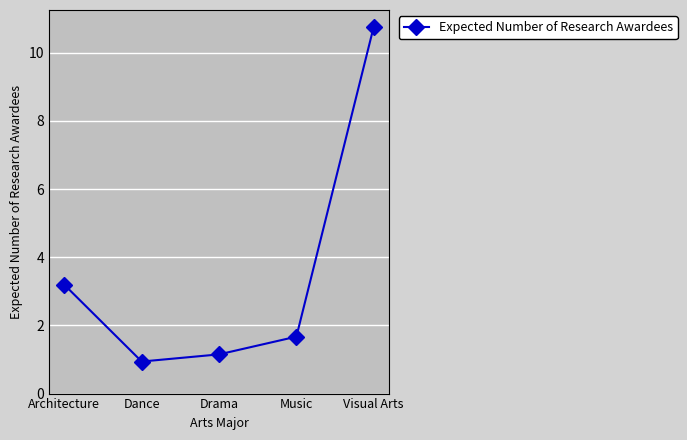

What is the change in value from Architecture to Visual Arts?

+7.6